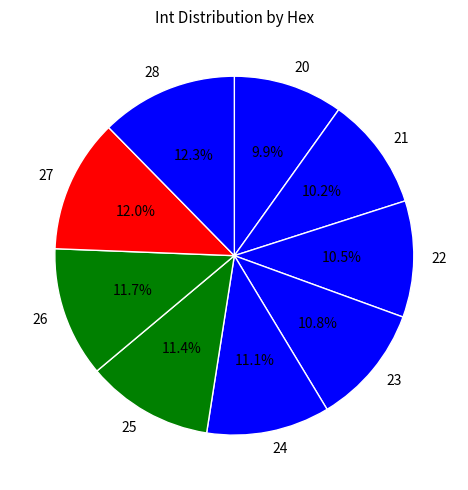

To the nearest percent, what portion does 21 represent?

10%